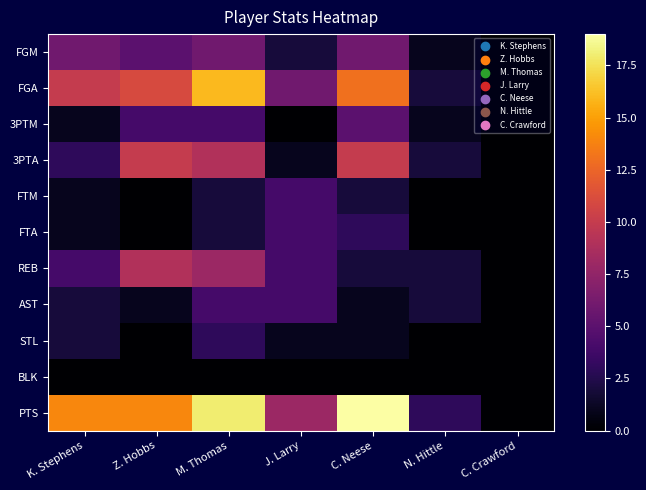

Which series has the largest total across all categories?

PTS